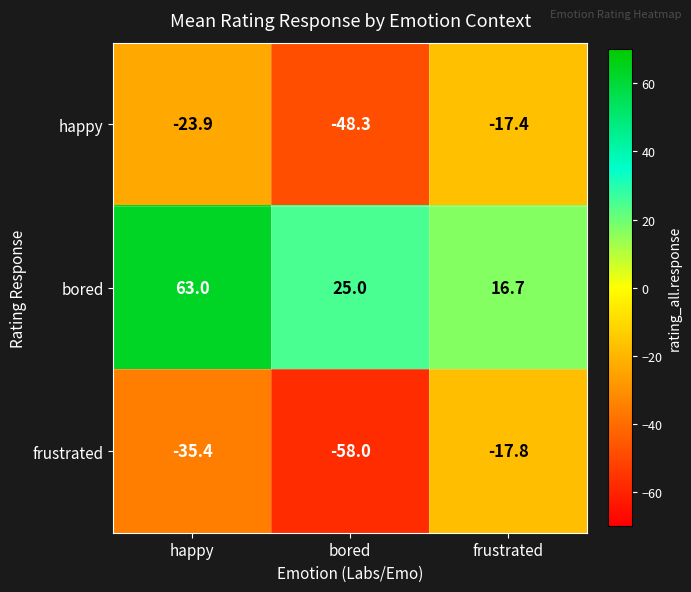

What is the spread (max minus min) of values at happy?

98.4